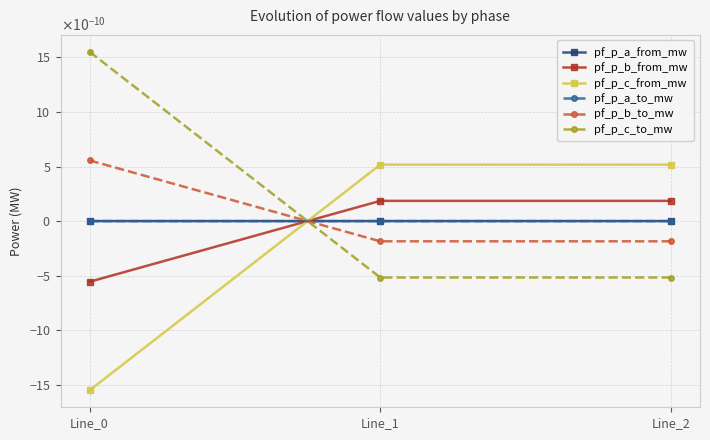

At which category does the chart reach its peak across all series?

Line_0